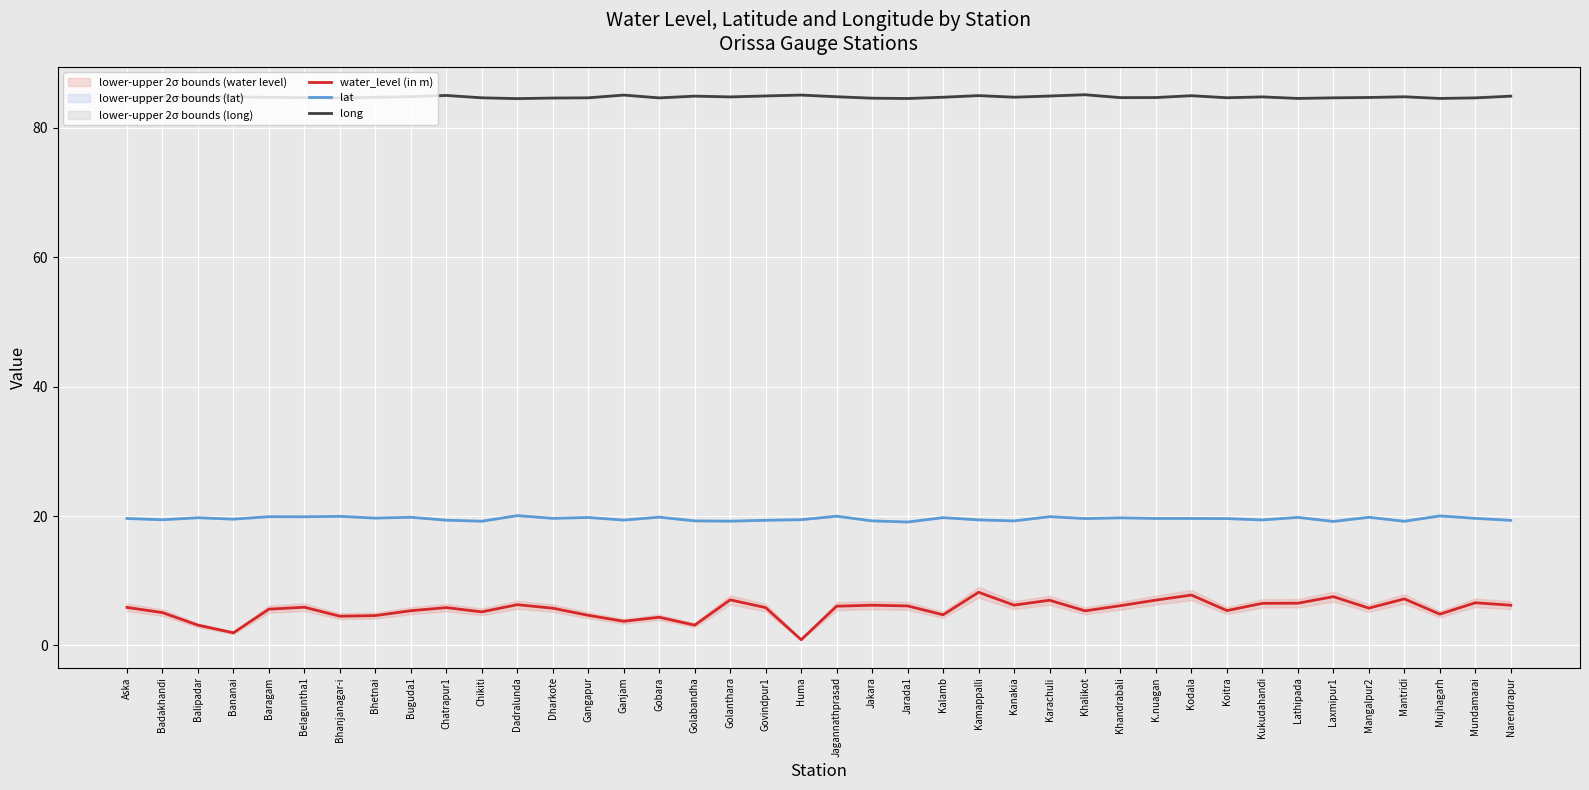

True or false: water_level (in m) and long intersect in this chart.

False